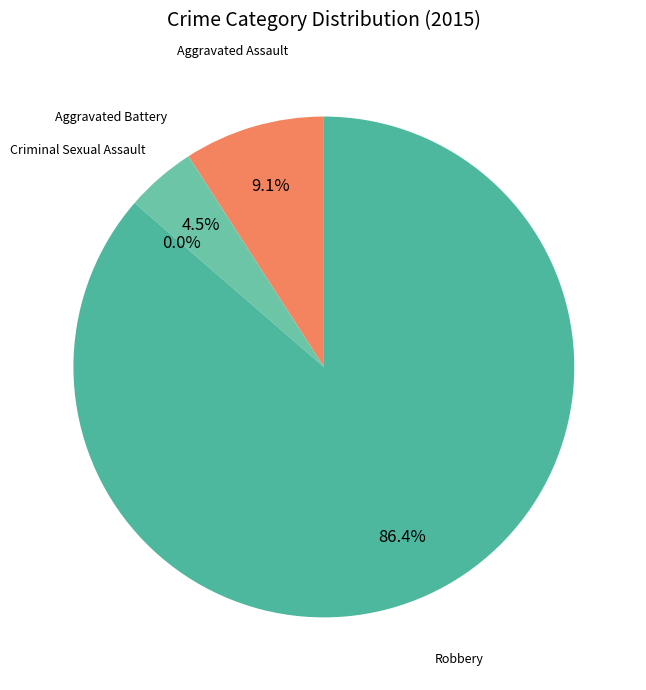

What percentage is the Robbery slice, to the nearest percent?

86%